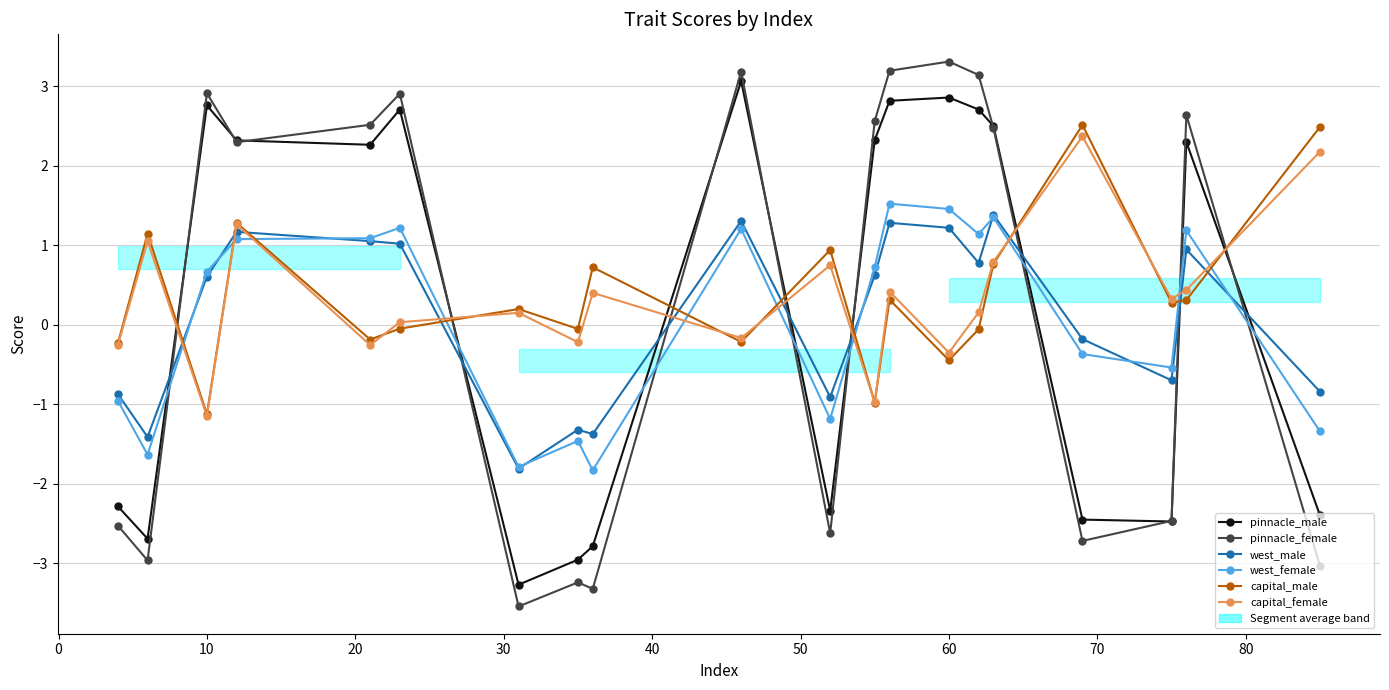

The value of pinnacle_female at 19 is -5.3. True or false?

False